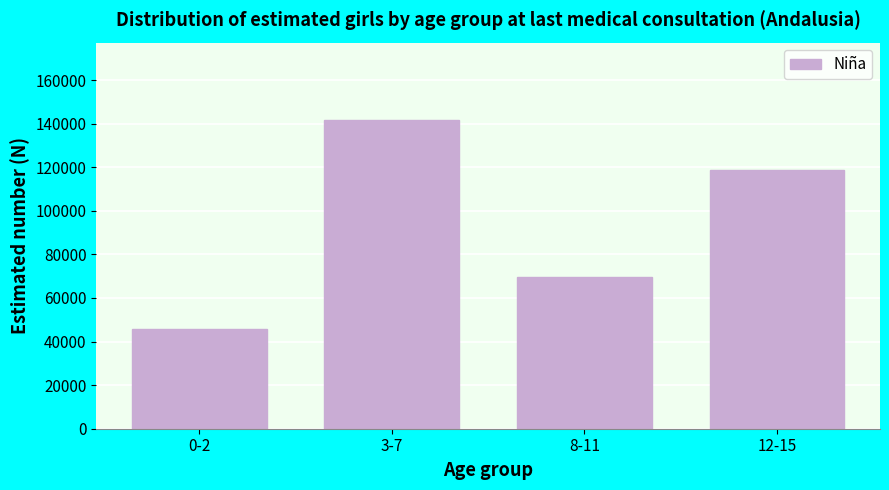

Reading right to left, transcribe all the data shown in this chart.

118769	69555	141724	45537